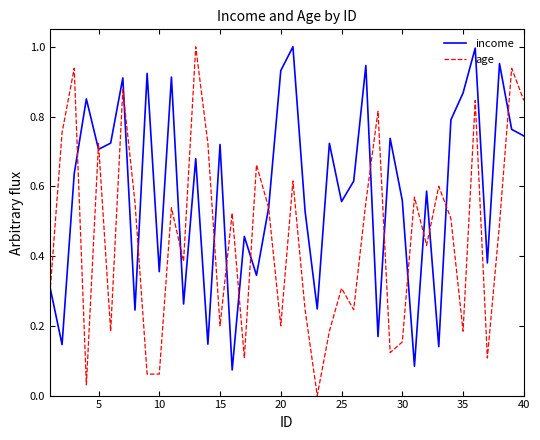

List the series in order of their overall mean, highest first.

income, age